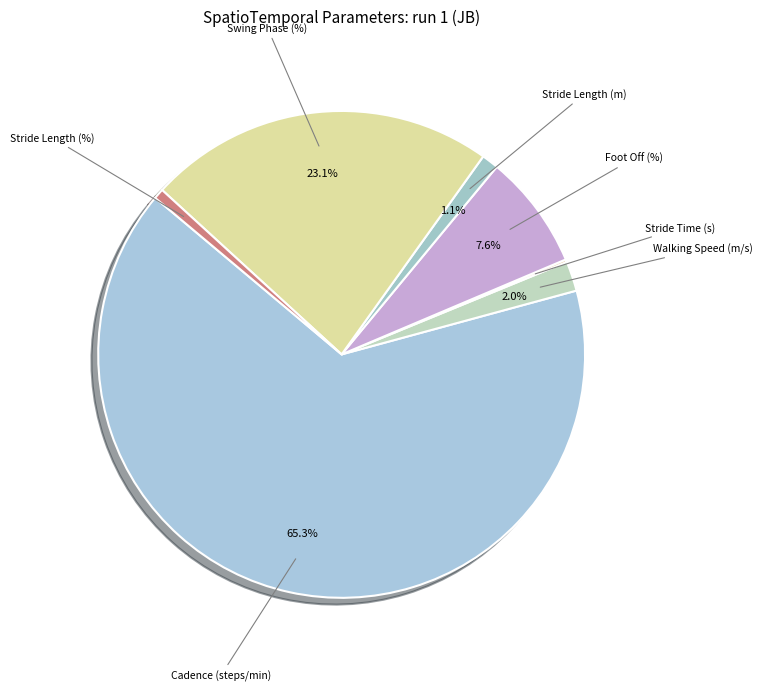

Which slice is the largest?

Cadence (steps/min)